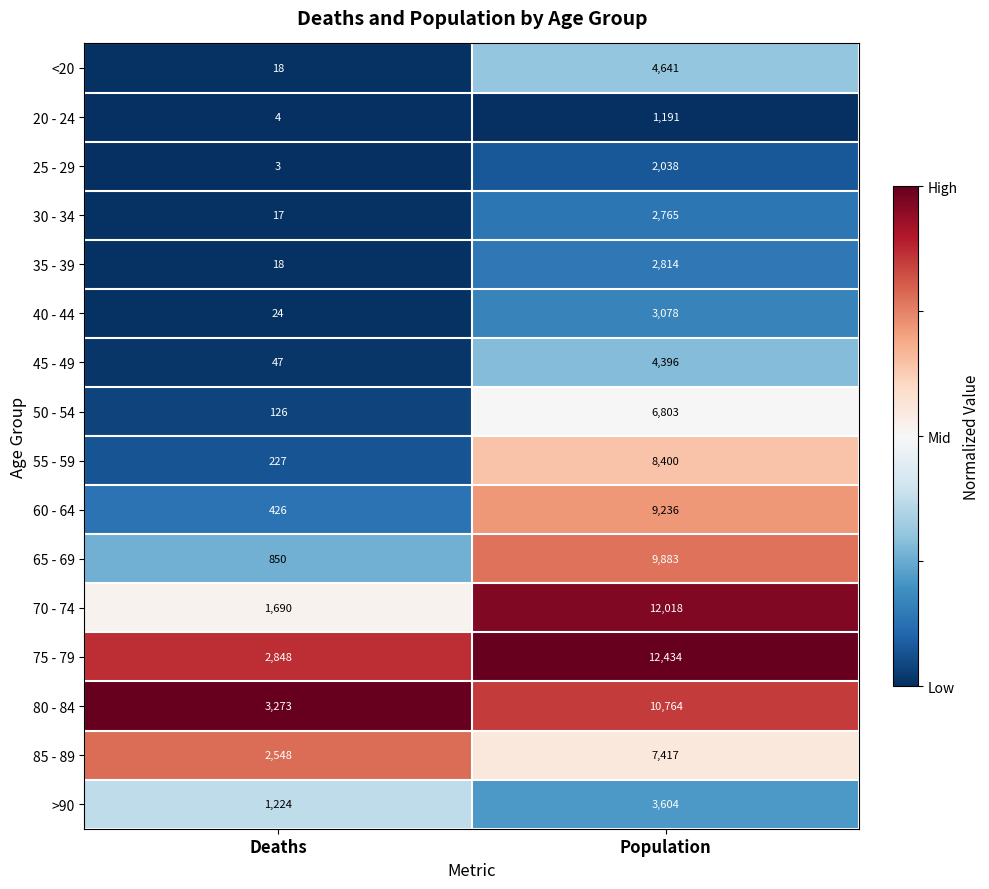

The value of 20 - 24 at Deaths is 6. True or false?

False